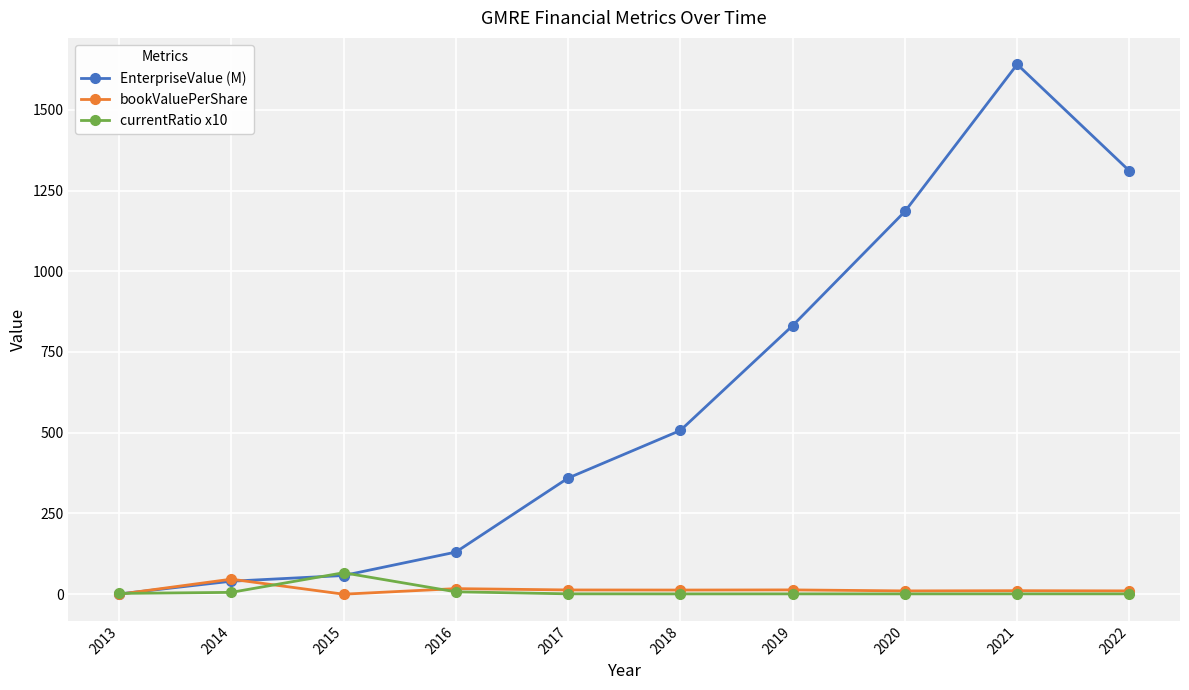

True or false: bookValuePerShare has a value of 10.3 at 2021.

True